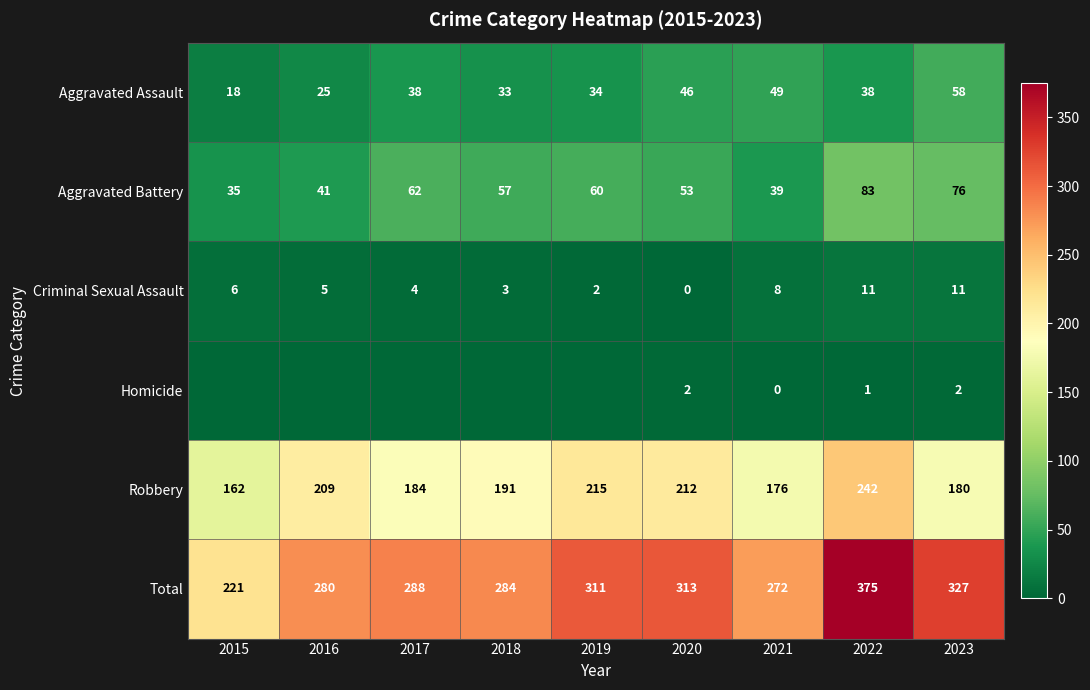

What is the sum of all Robbery values?

1771